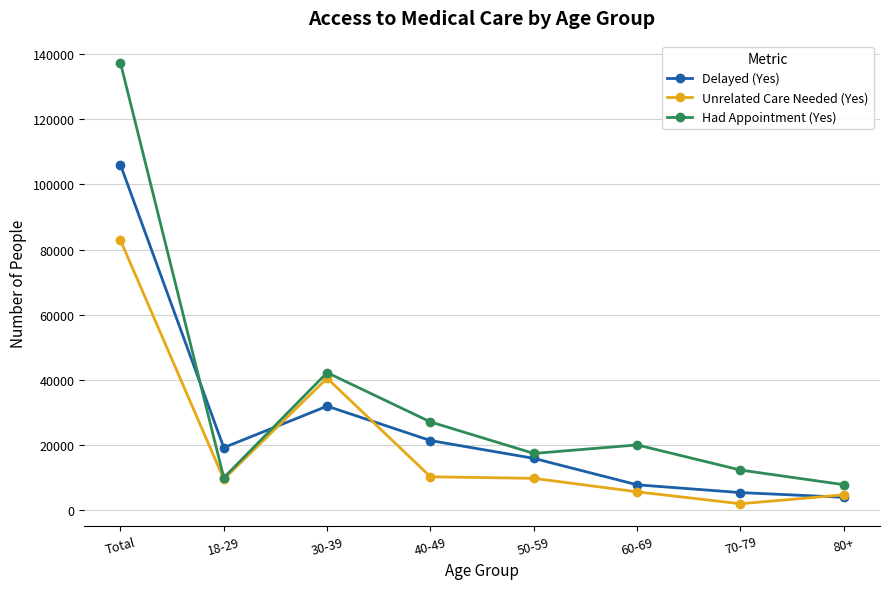

Where is the first local maximum for Had Appointment (Yes)?

30-39